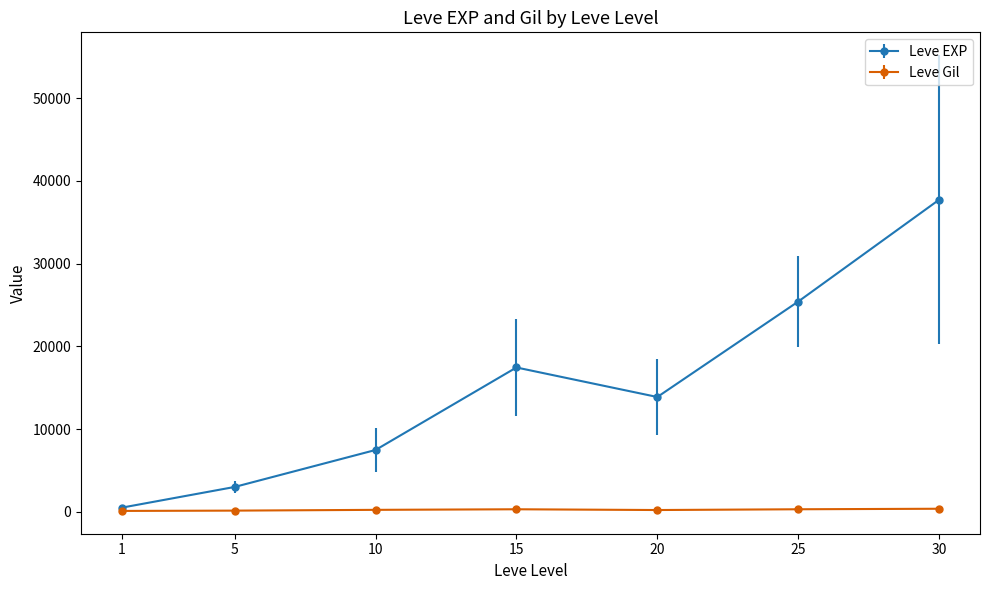

How many lines are shown in the chart?

2